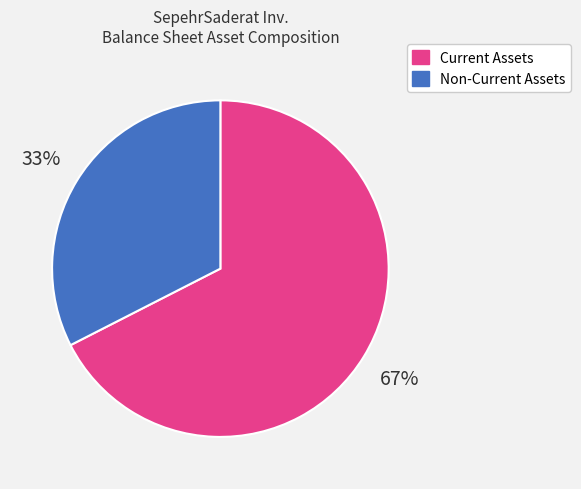

Is there any slice that represents more than half of the pie?

Yes